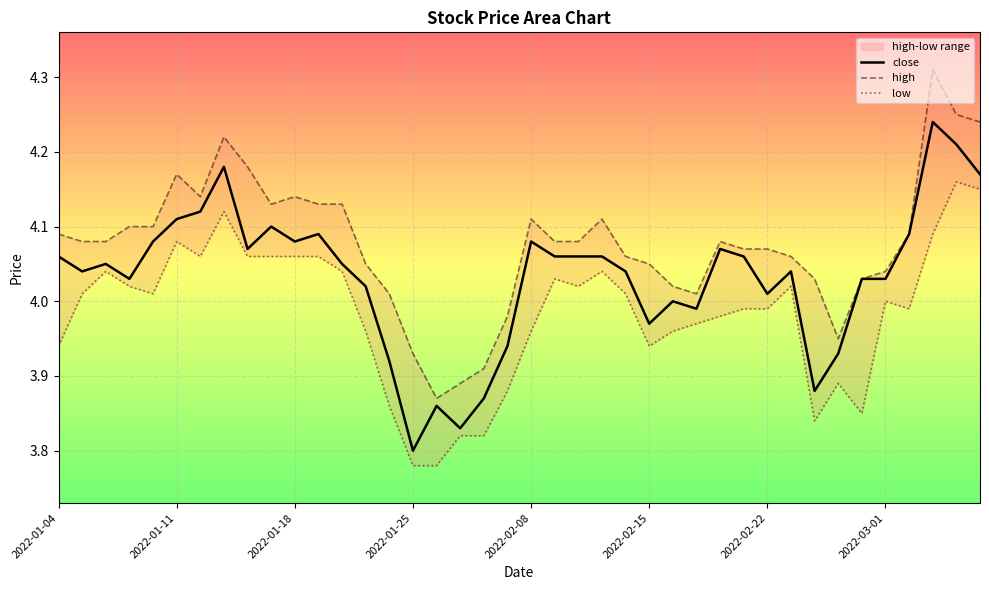

List the series in order of their overall mean, highest first.

high, close, low